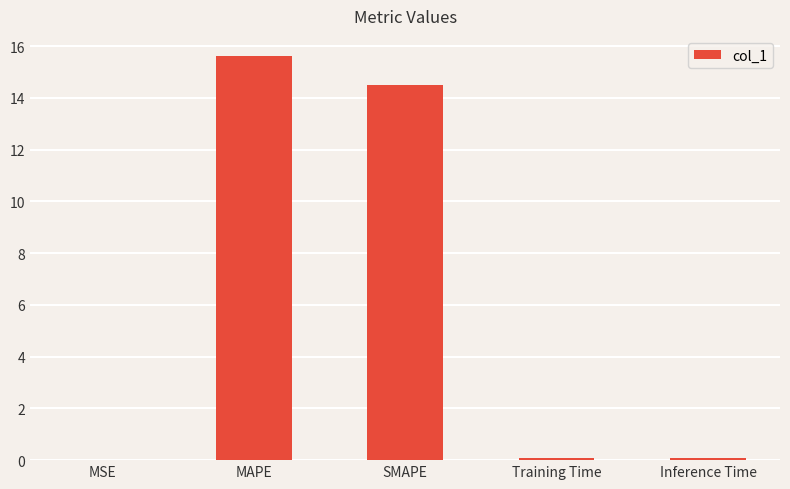

How many distinct data groups are displayed?

1